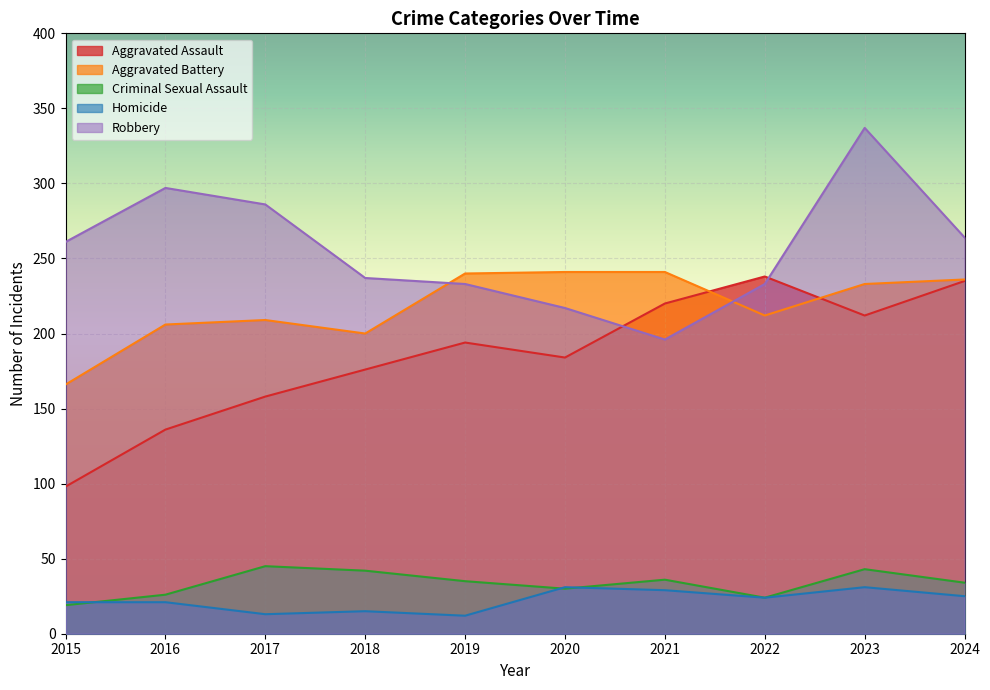

What are all the series names shown in the legend?

Aggravated Assault, Aggravated Battery, Criminal Sexual Assault, Homicide, Robbery